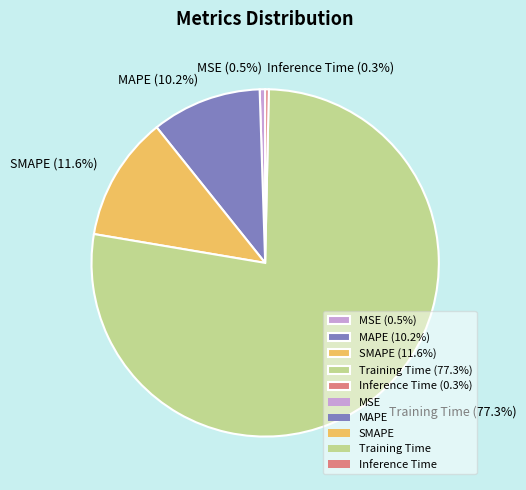

How many slices are in this pie chart?

5